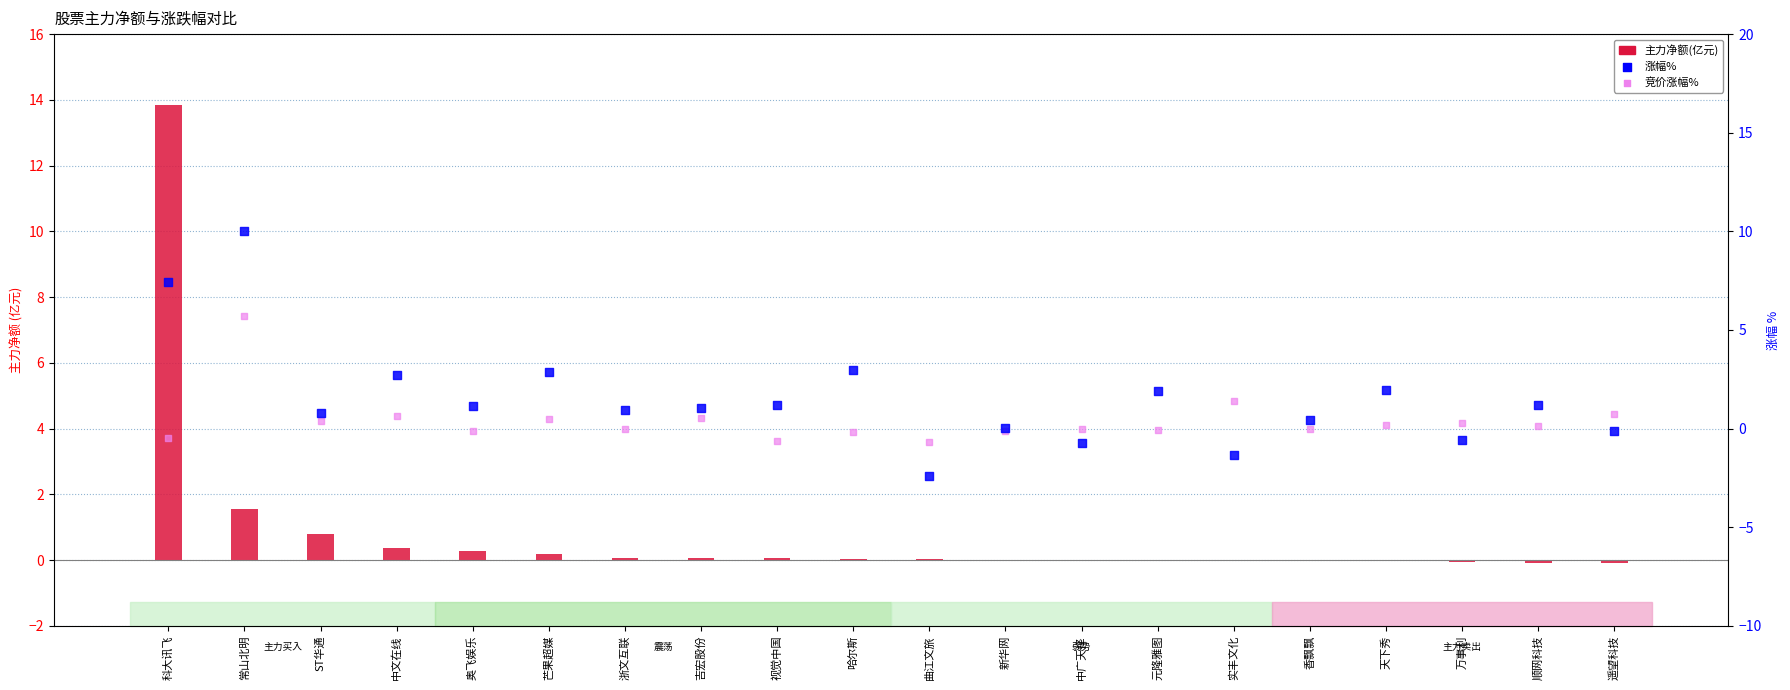

Which series reaches the maximum Y coordinate?

主力净额(亿元)